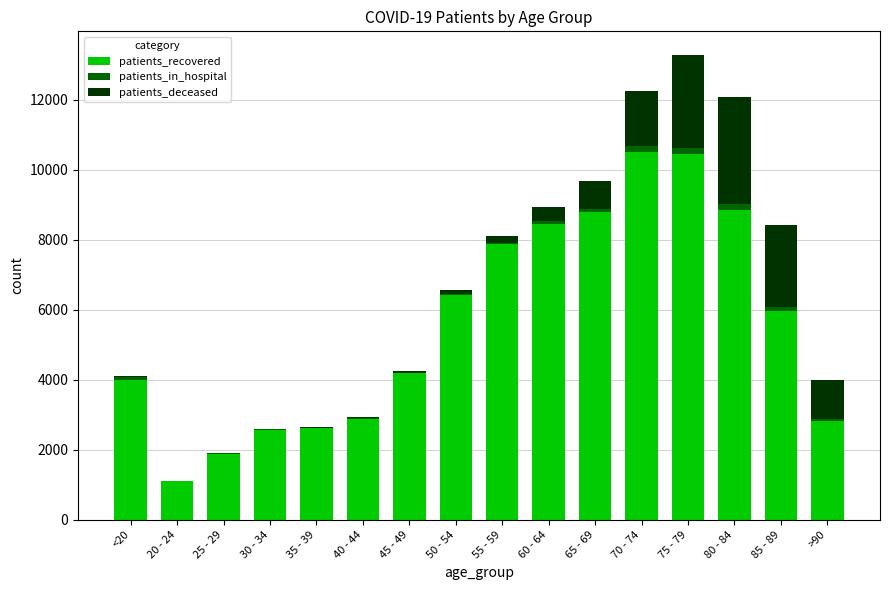

The value of patients_recovered at 35 - 39 is 3457. True or false?

False